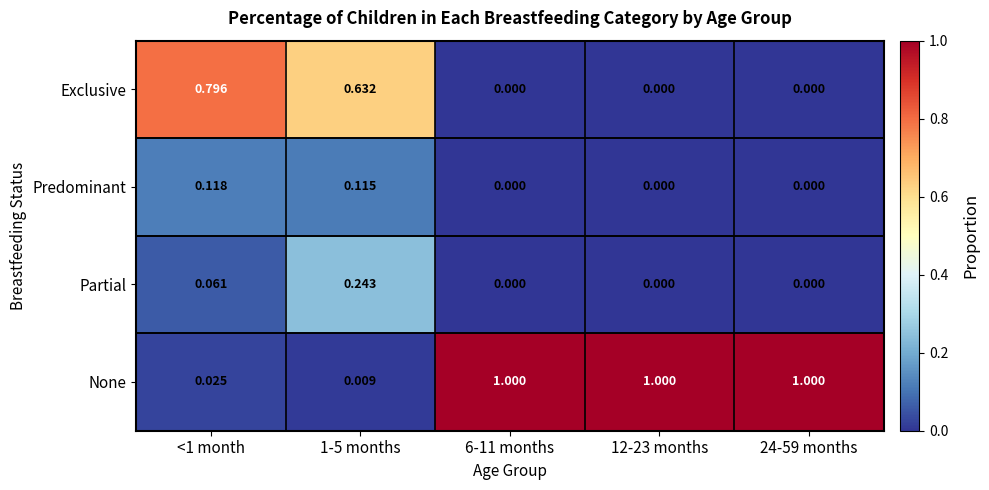

Which series has the largest total across all categories?

None